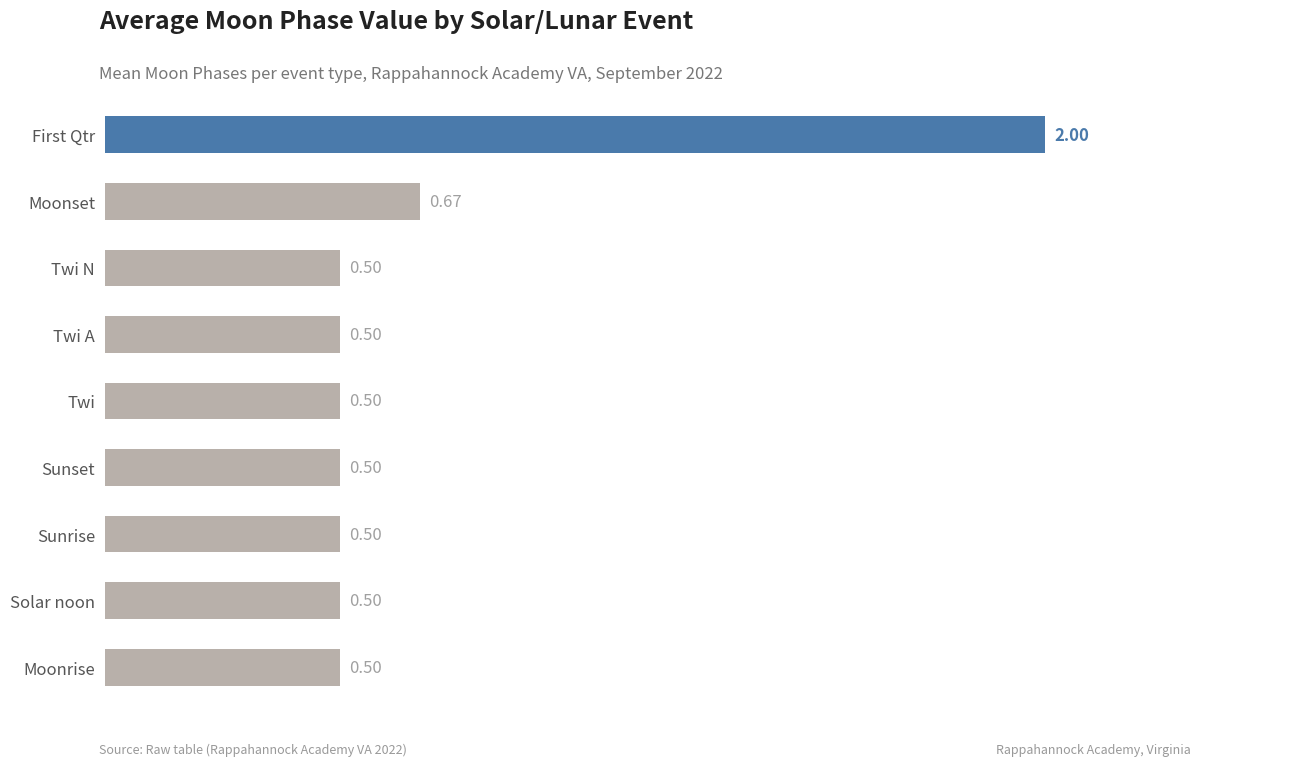

Which has a higher value, Moonset or Twi N?

Moonset